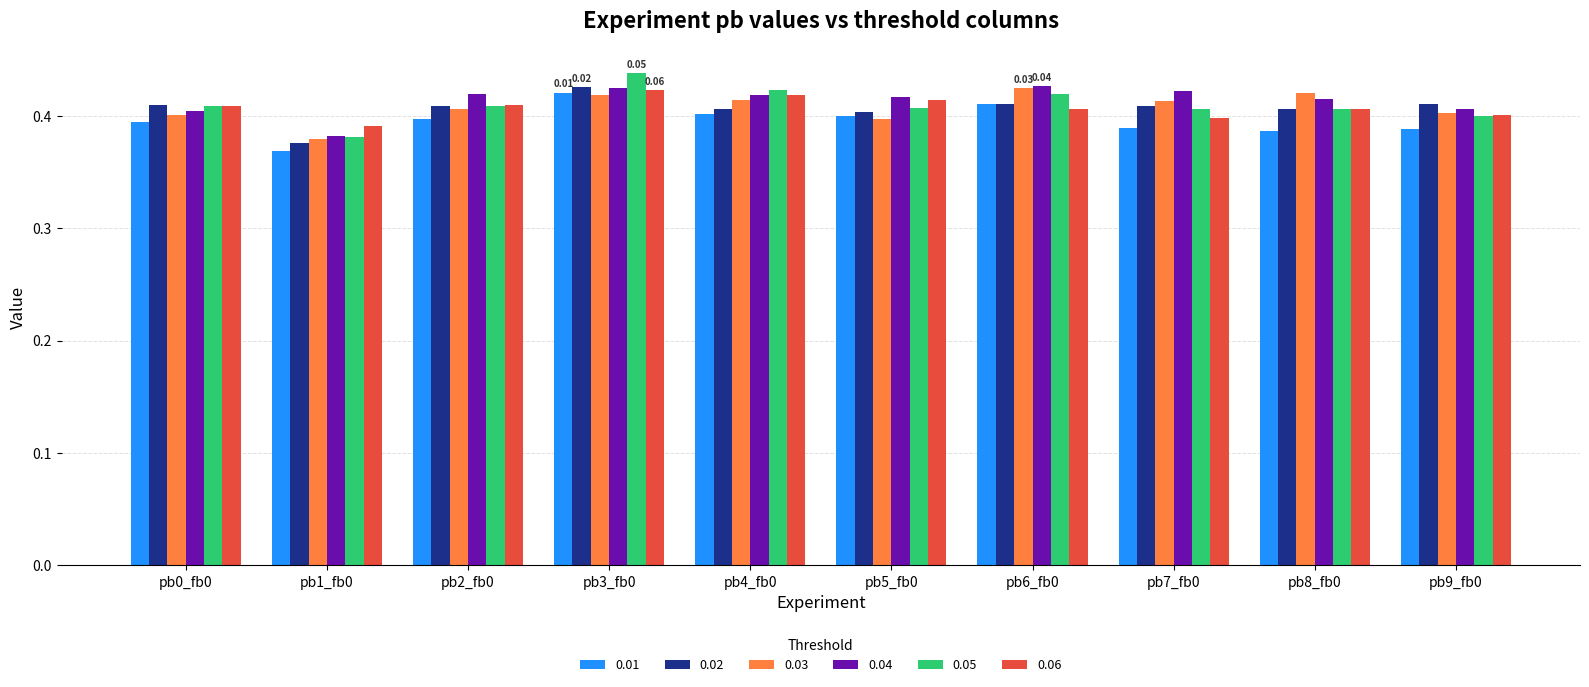

What is the sum of the 0.03 values at pb7_fb0 and pb1_fb0?

0.8